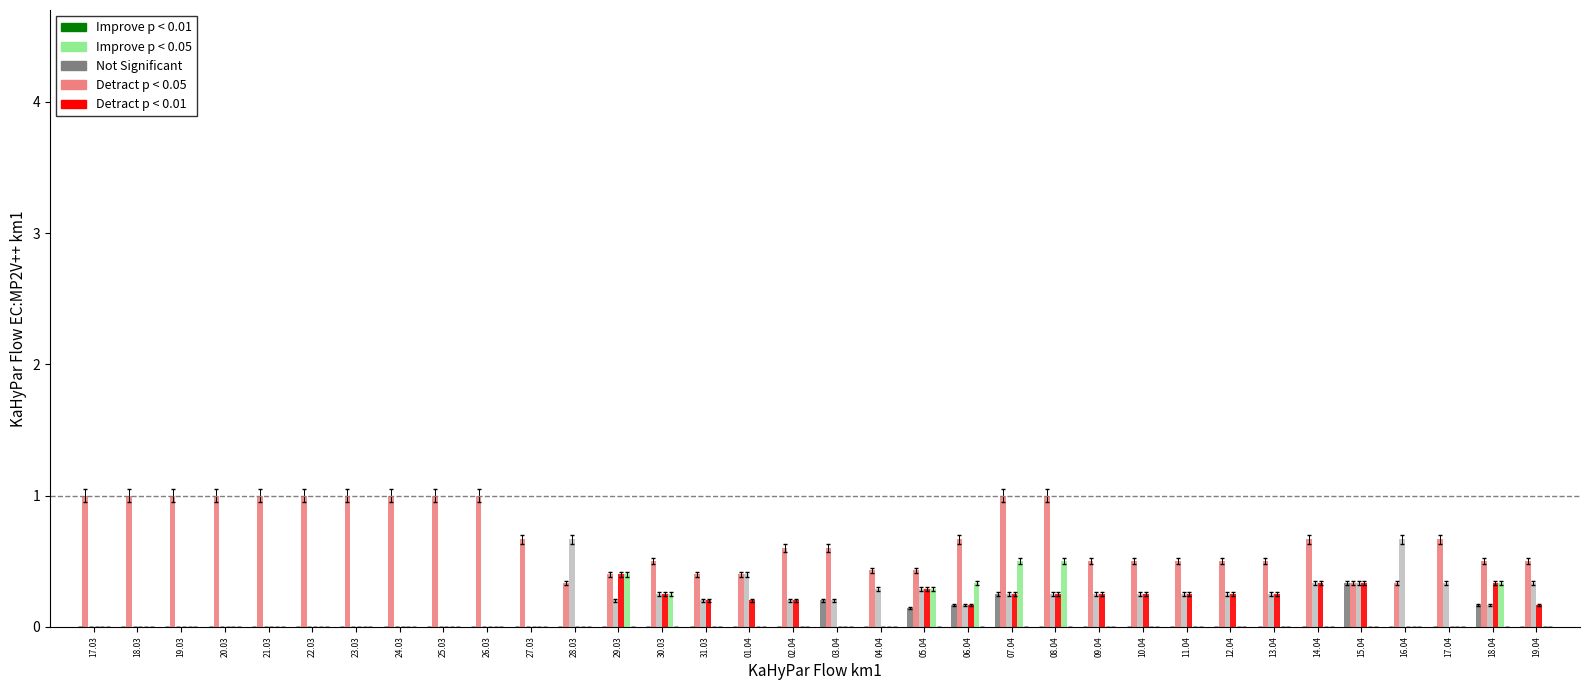

What is the maximum value shown in the chart?

1.0